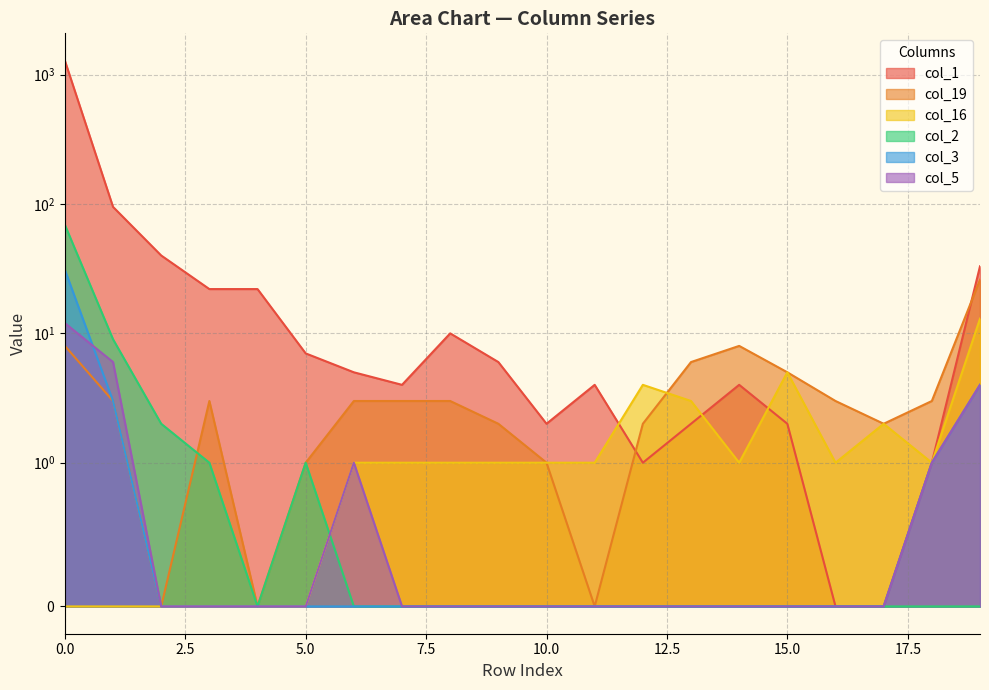

How many data points in col_19 are above 3?

5